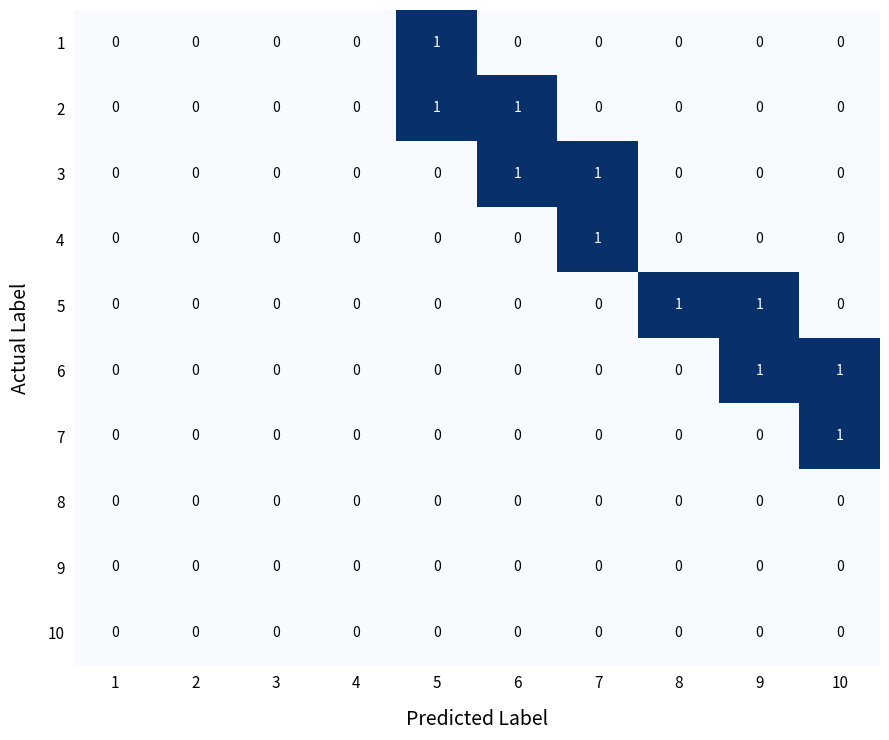

The value of 2 at 3 is -1. True or false?

False